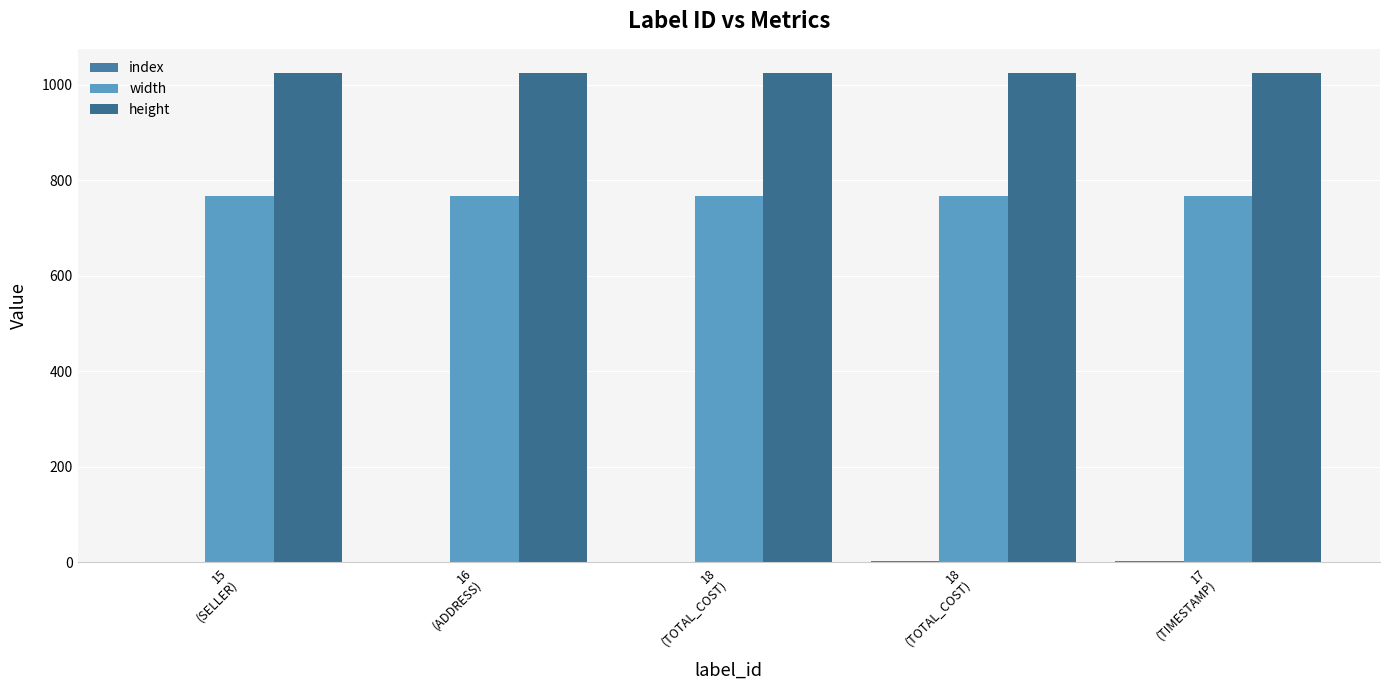

Does the chart contain stacked bars?

No